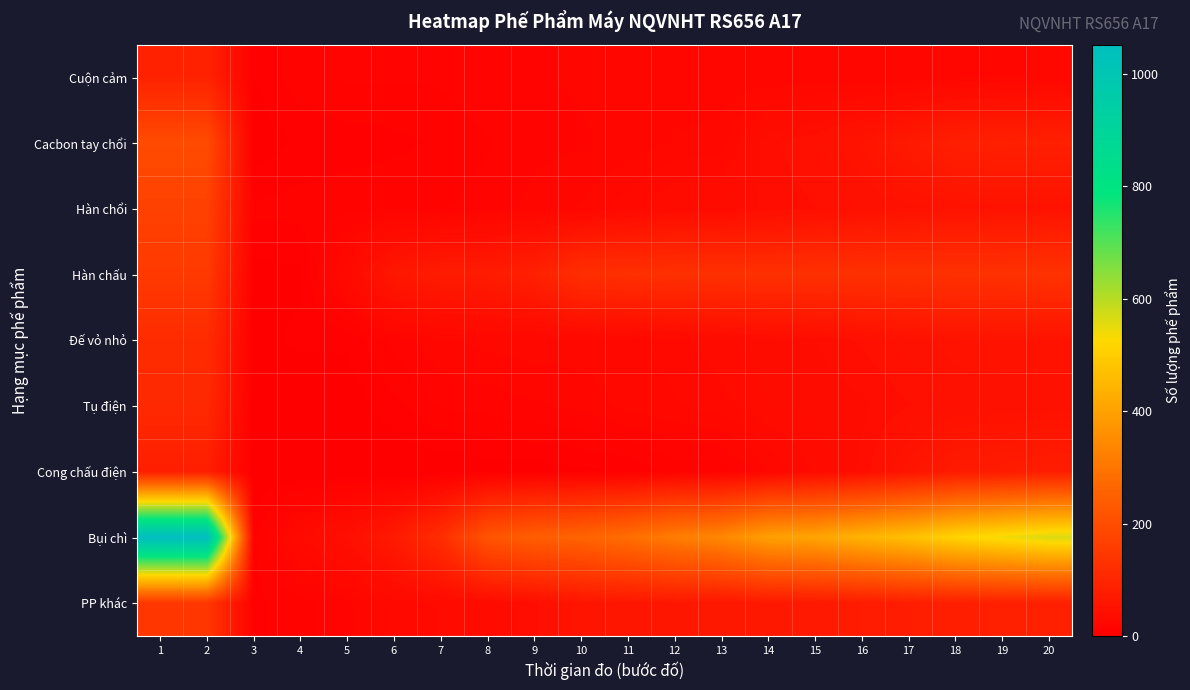

At which category is the sum across all series the highest?

1